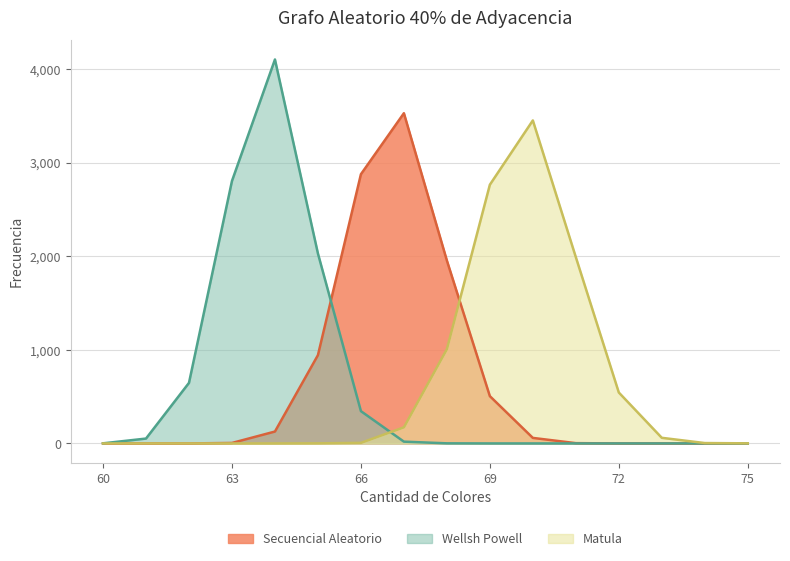

Reading right to left, what are all the values shown in this chart?

Secuencial Aleatorio: 0	0	0	0	3	59	505	1954	3528	2876	943	127	5	0	0	0
Wellsh Powell: 0	0	0	0	0	0	0	1	19	345	2029	4102	2804	647	52	1
Matula: 1	4	60	544	1990	3451	2764	1007	172	6	1	0	0	0	0	0